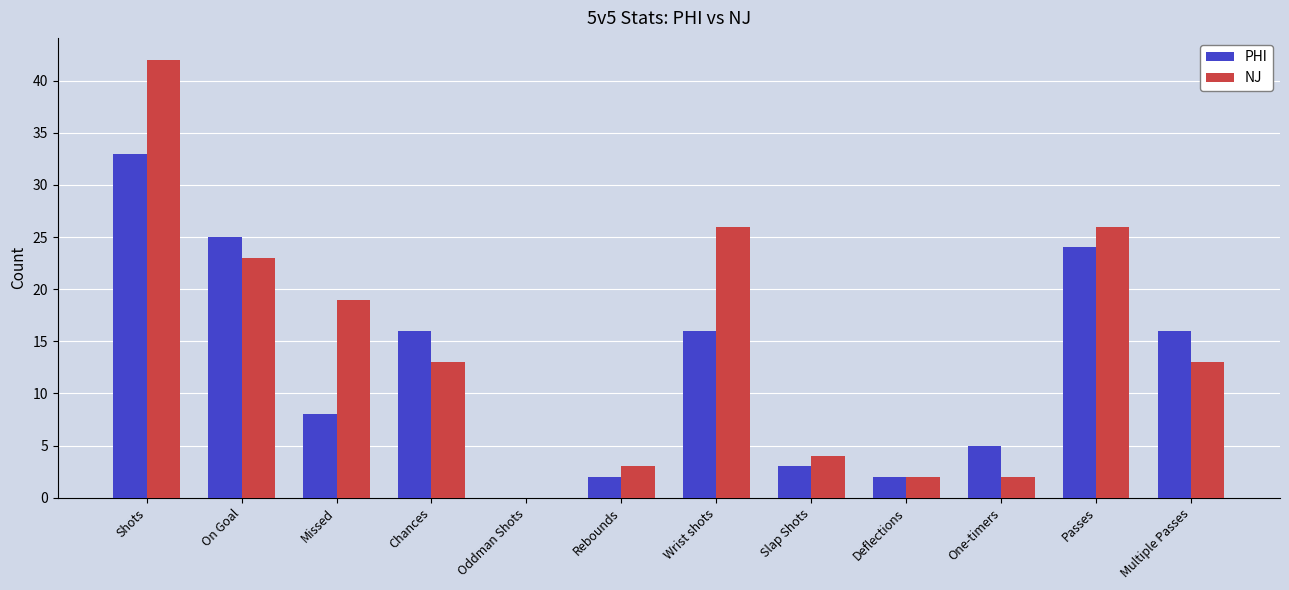

Which series changed the most between On Goal and Oddman Shots?

PHI